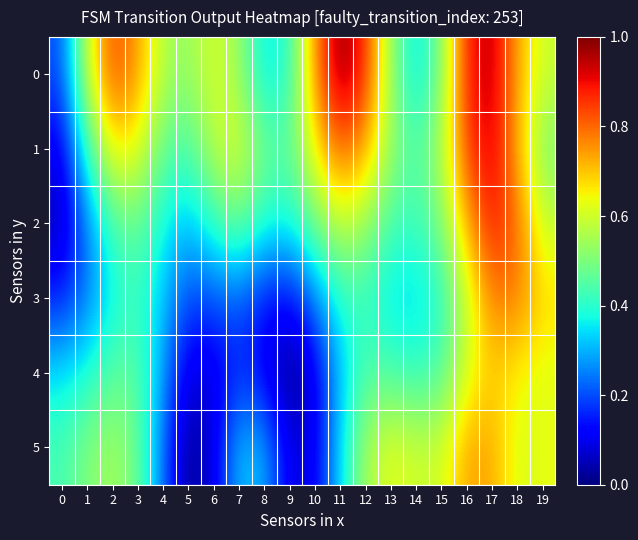

At how many categories does at least one series exceed 0?

20